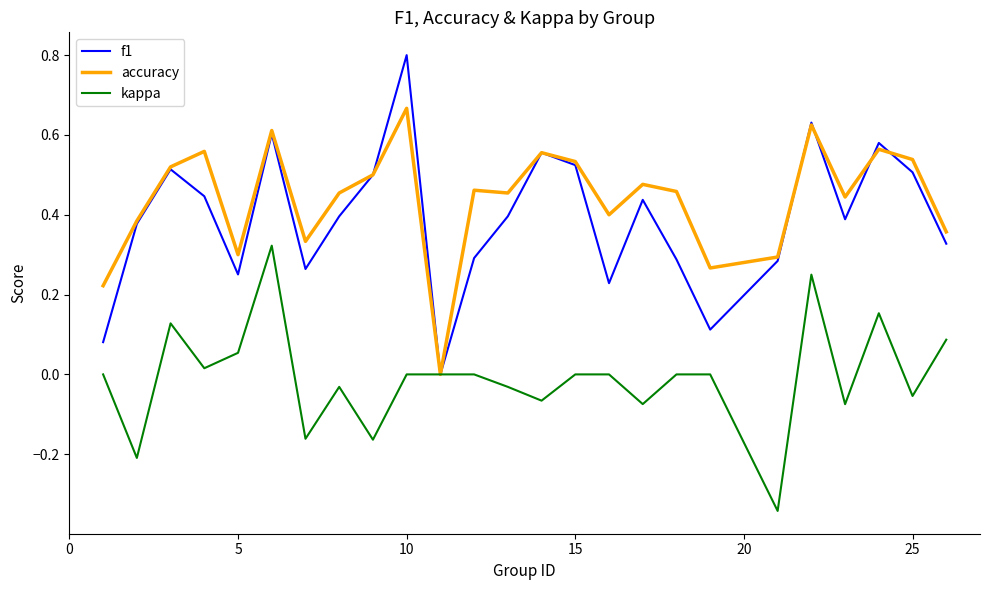

What is the highest value of the f1 series?

0.8